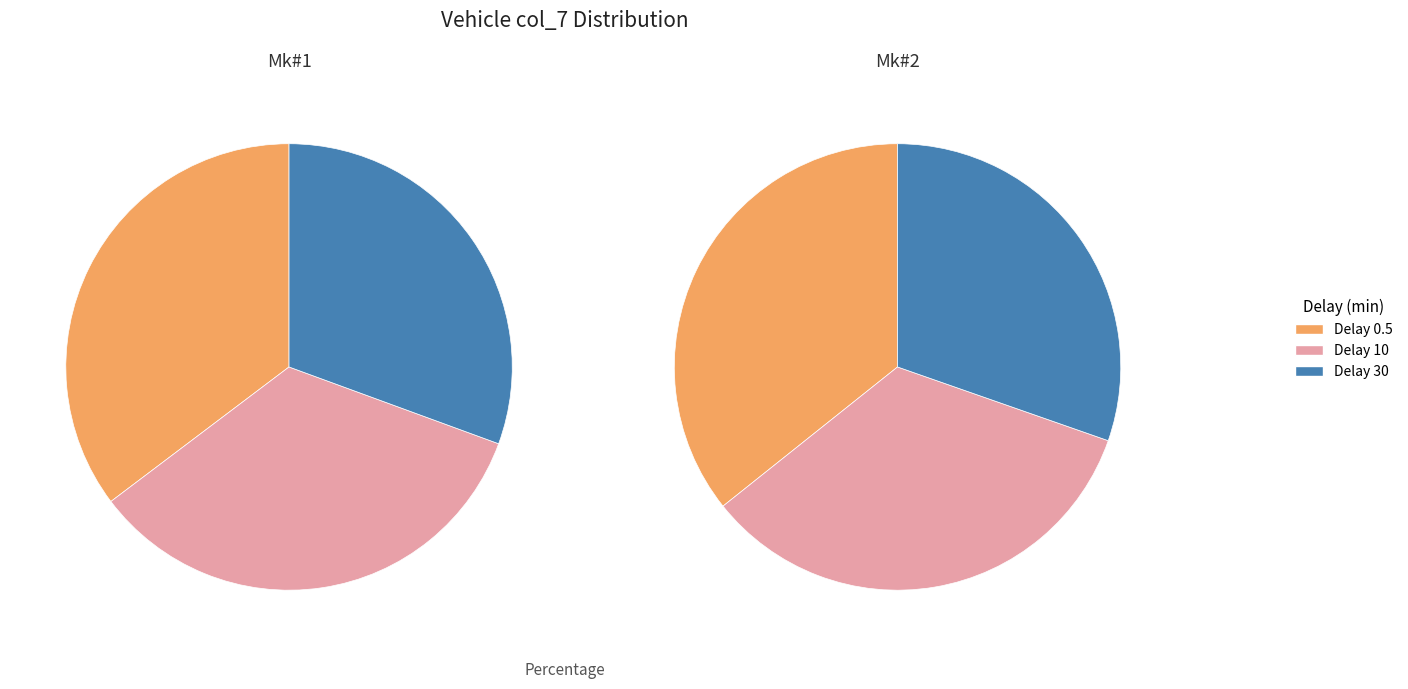

To the nearest percent, what is the difference between the largest and smallest slice percentages?

5%